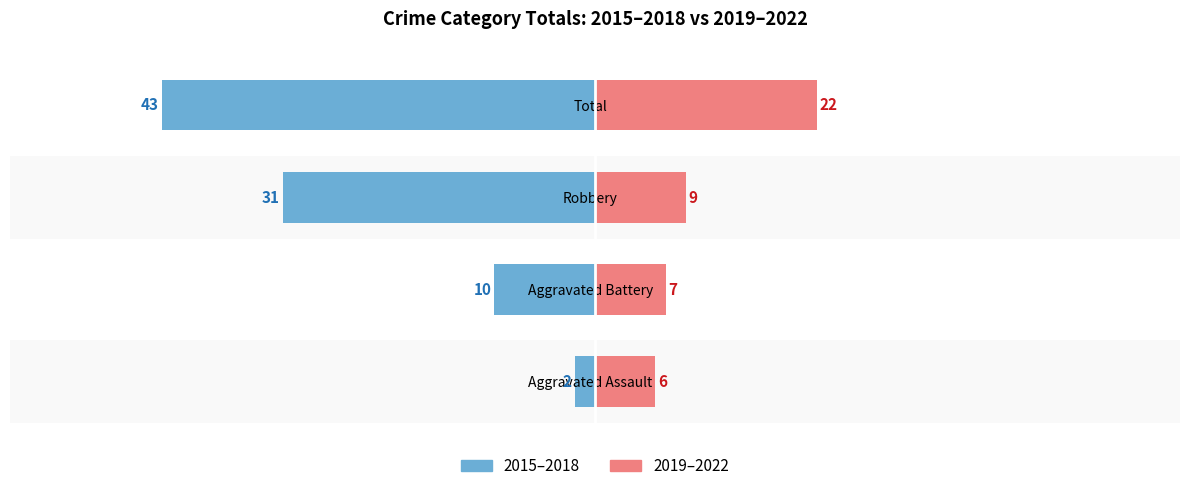

Between 1 and 3, which series saw the biggest shift?

2015–2018